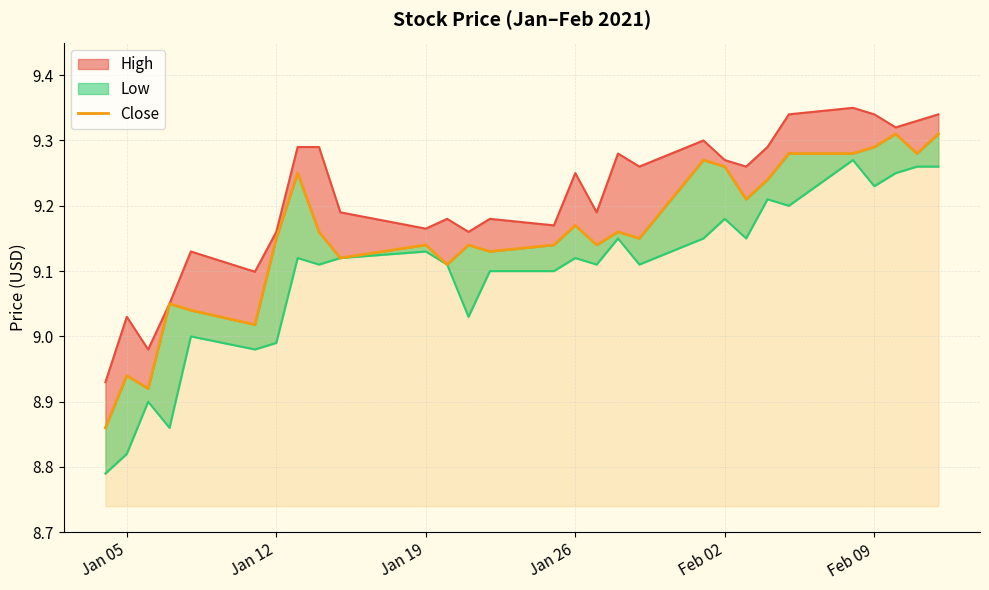

How many interior local valleys (lower than both neighbors) does the data have?

9